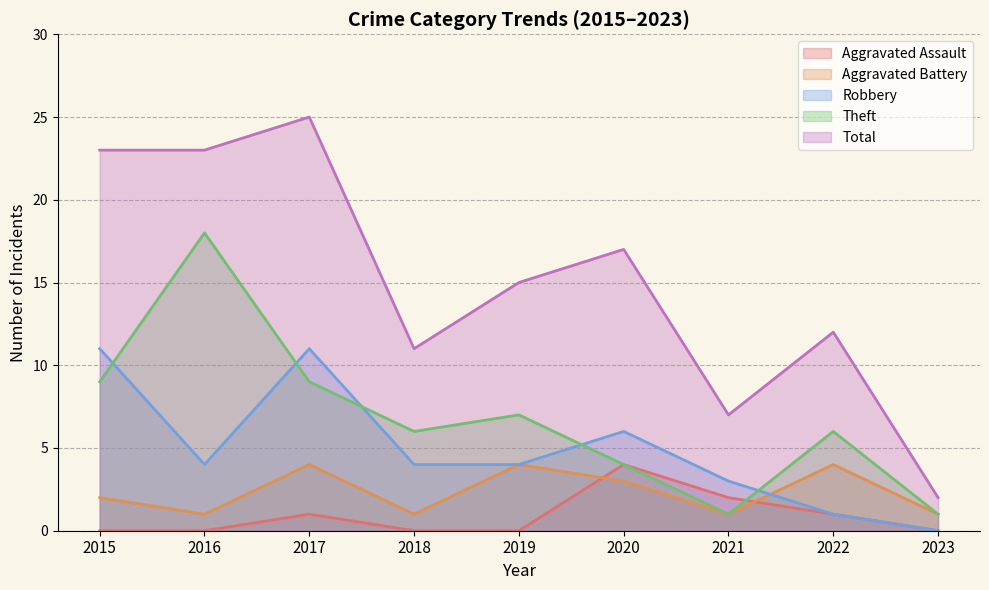

What are all the series names shown in the legend?

Aggravated Assault, Aggravated Battery, Robbery, Theft, Total